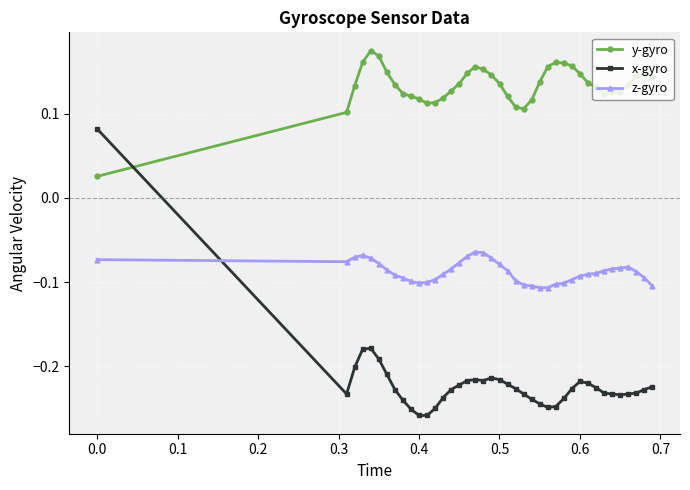

Which series has the largest range (max minus min)?

x-gyro